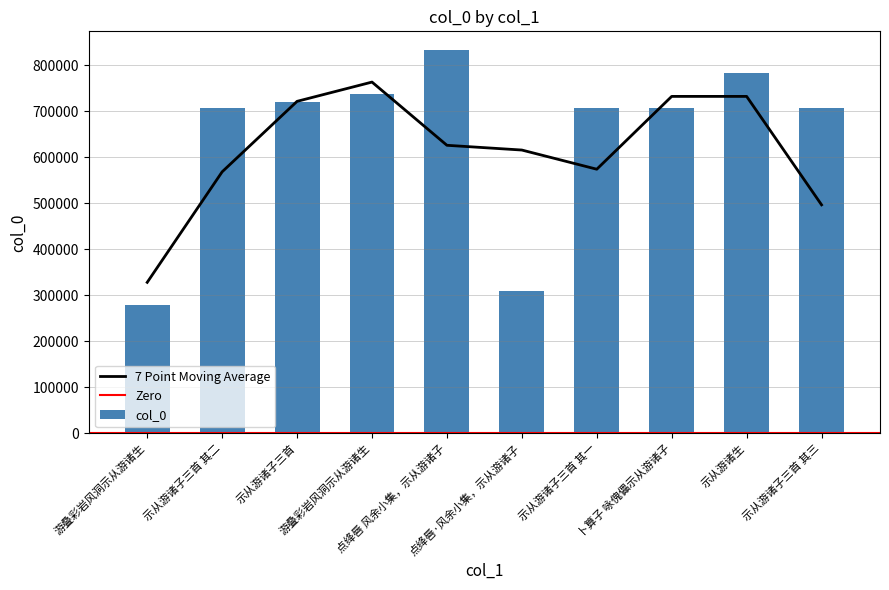

What is the difference between the values at 卜算子 咏傀儡示从游诸子 and 示从游诸子三首 其二?

597